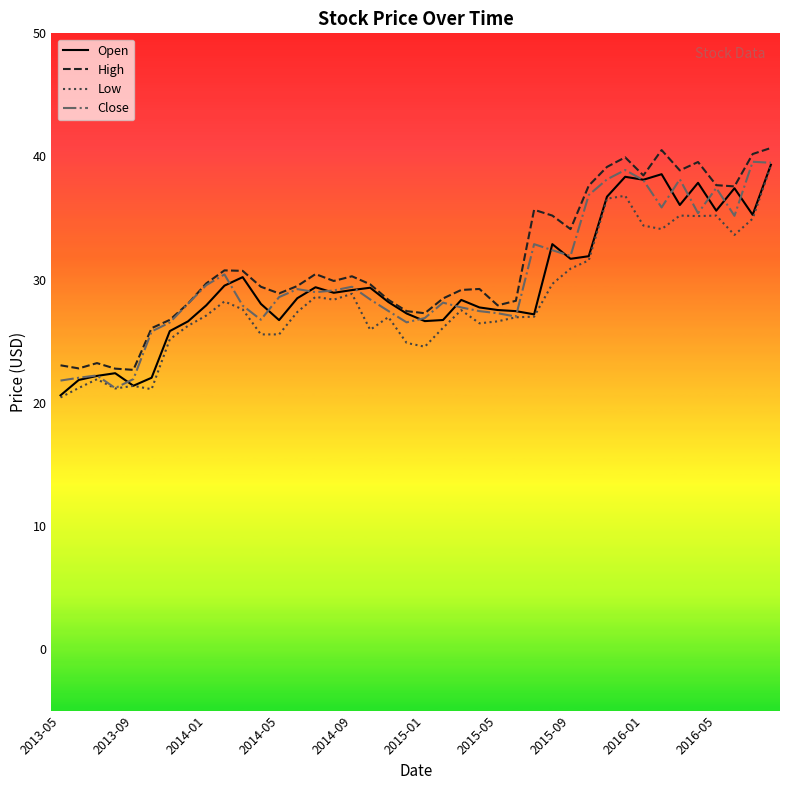

True or false: Low and High cross at least once.

False